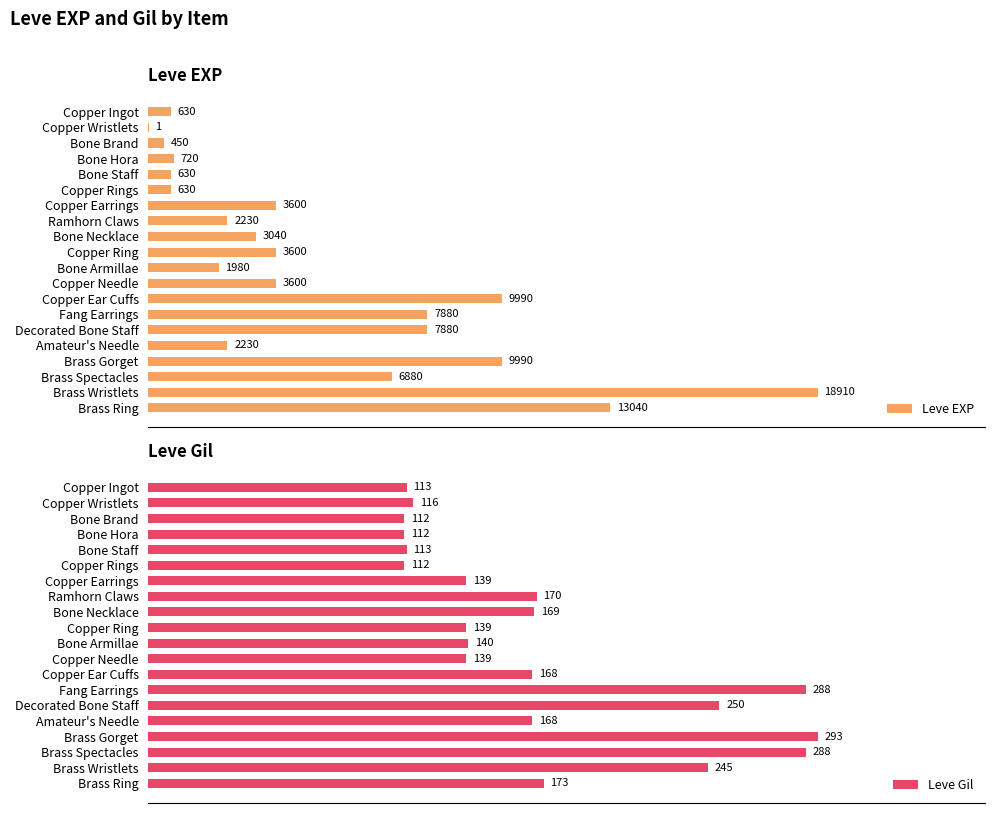

What is the difference between the second highest and minimum values in the Leve Gil series?

176